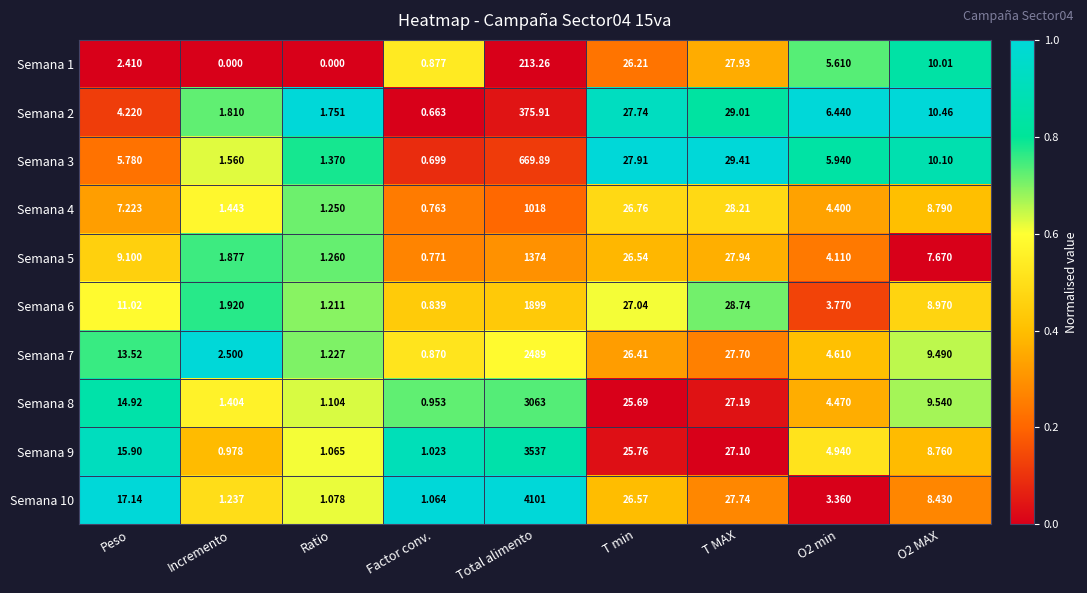

At which label is Semana 10 closest to 2051?

T MAX